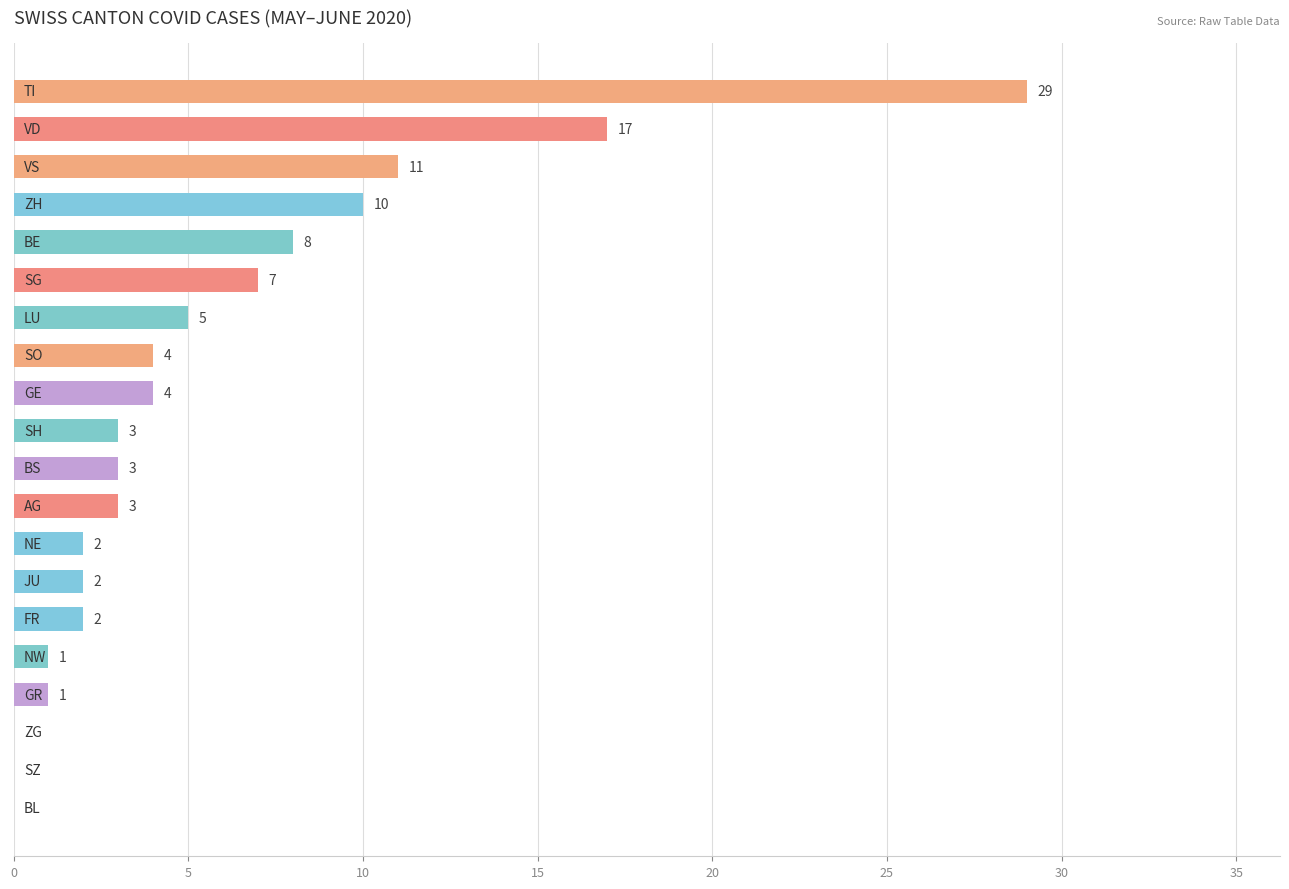

What is the maximum value shown in the chart?

29